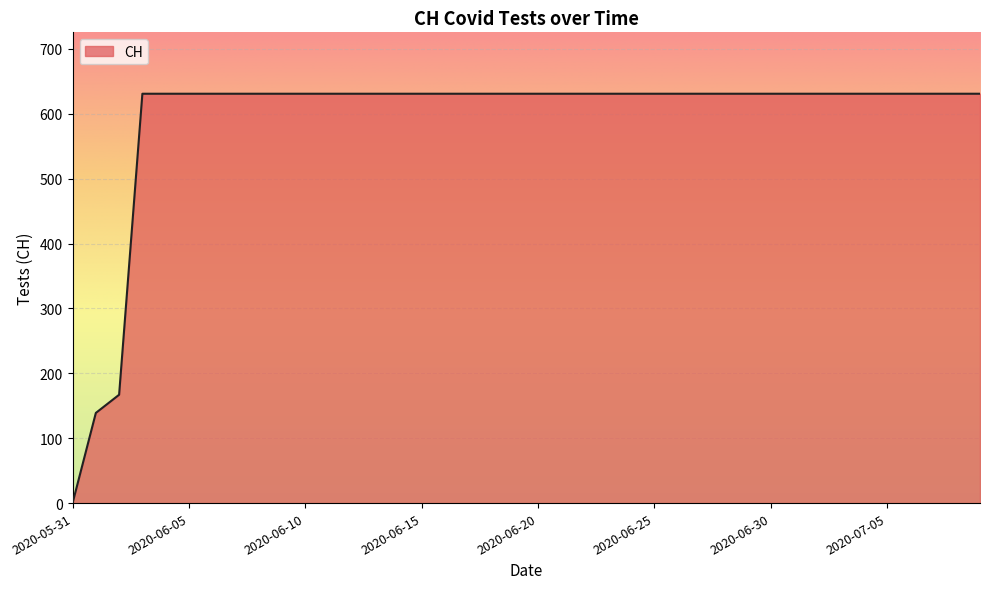

How many values are above zero?

39